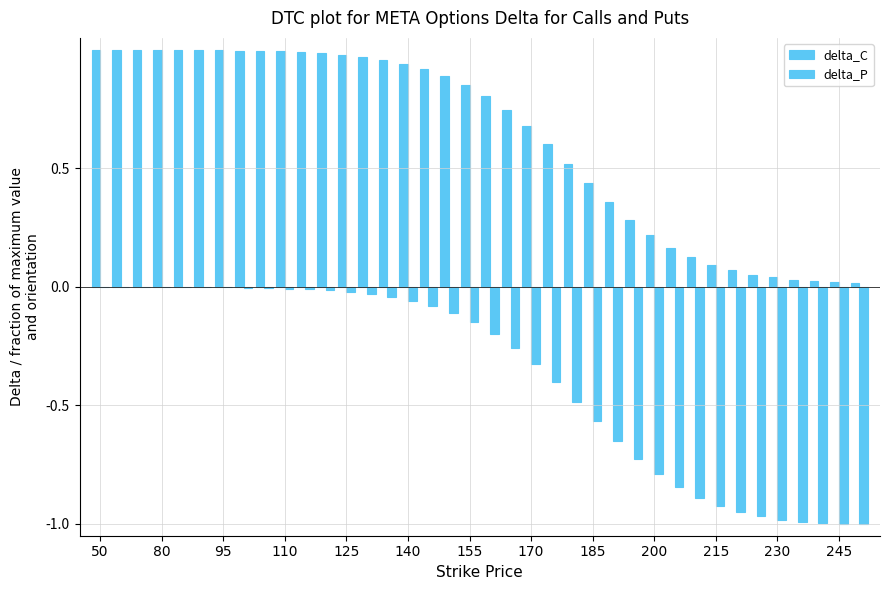

How many groups of bars are there?

38